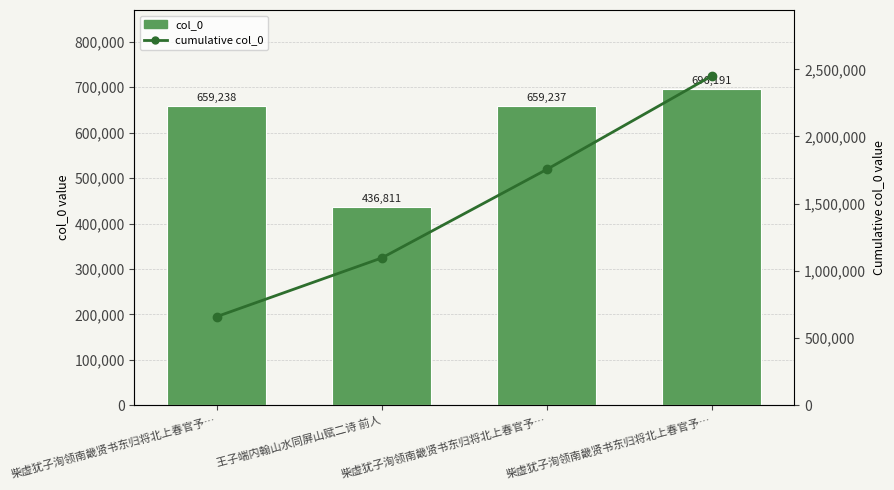

Reading left to right, extract all data points from this chart.

col_0: 柴虚犹子洵领南畿贤书东归将北上春官予…=659238	王子端内翰山水同屏山赋二诗 前人=436811	柴虚犹子洵领南畿贤书东归将北上春官予…=659237	柴虚犹子洵领南畿贤书东归将北上春官予…=696191
cumulative col_0: 柴虚犹子洵领南畿贤书东归将北上春官予…=659238	王子端内翰山水同屏山赋二诗 前人=1096049	柴虚犹子洵领南畿贤书东归将北上春官予…=1755286	柴虚犹子洵领南畿贤书东归将北上春官予…=2451477